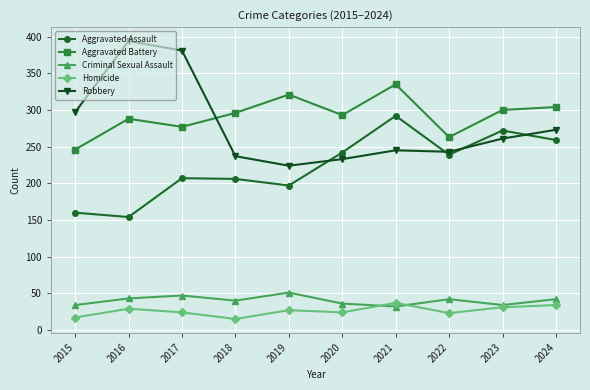

True or false: Aggravated Assault and Homicide intersect in this chart.

False